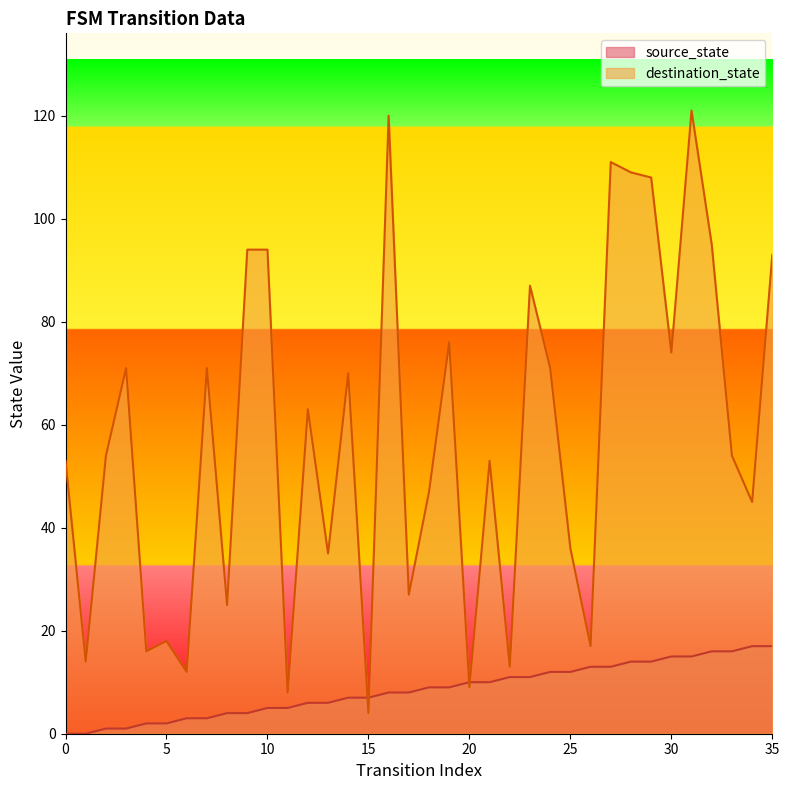

What is the difference between the highest and lowest values at 25?

24